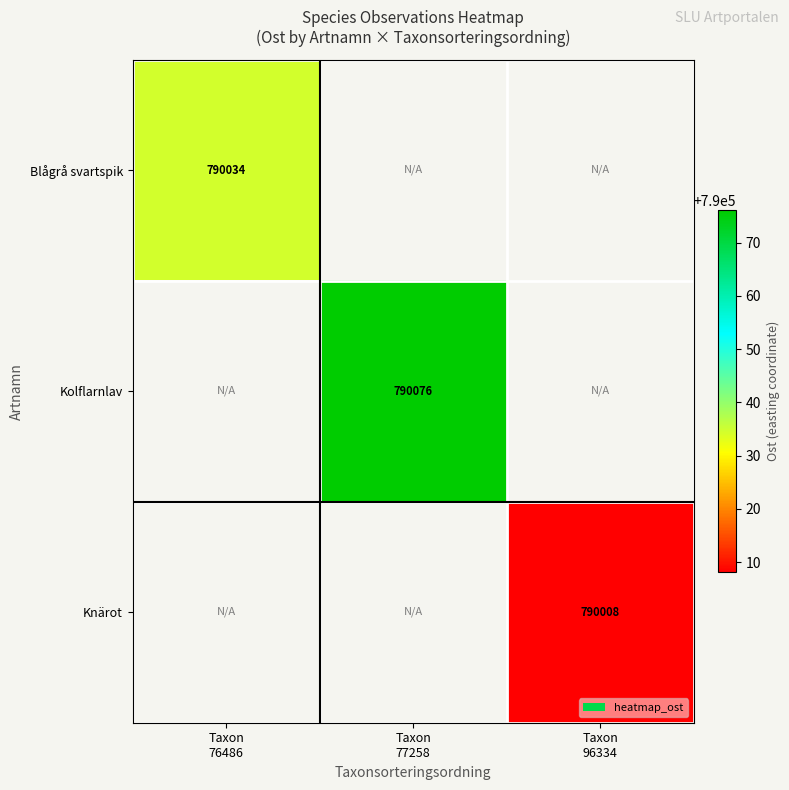

Between Taxon
96334 and Taxon
76486, which is larger?

Taxon
76486